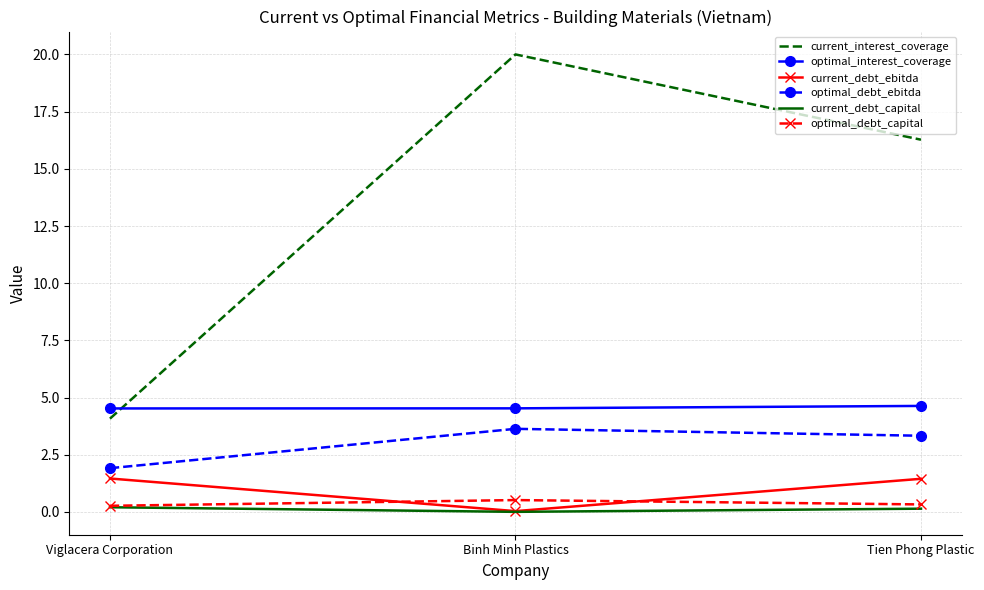

True or false: optimal_debt_ebitda has a value of 6.4 at Binh Minh Plastics.

False